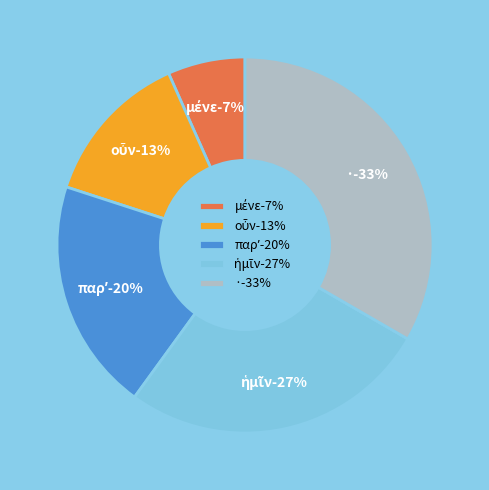

Is there any slice that represents more than half of the pie?

No